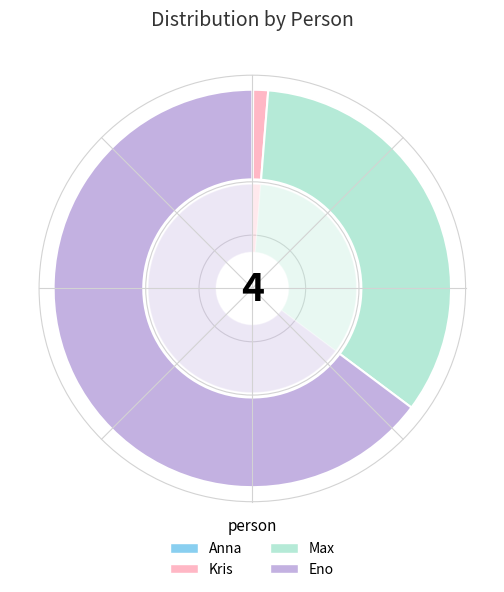

Which has a higher value, Eno or Max?

Eno